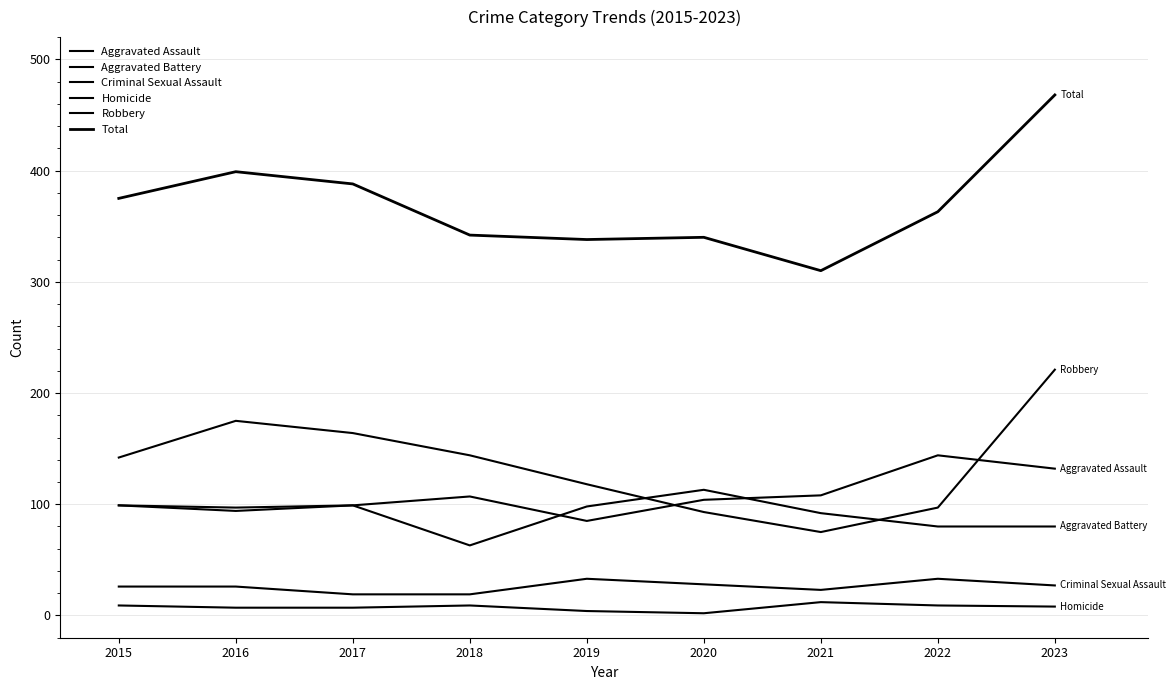

Which series has the widest spread of values?

Total